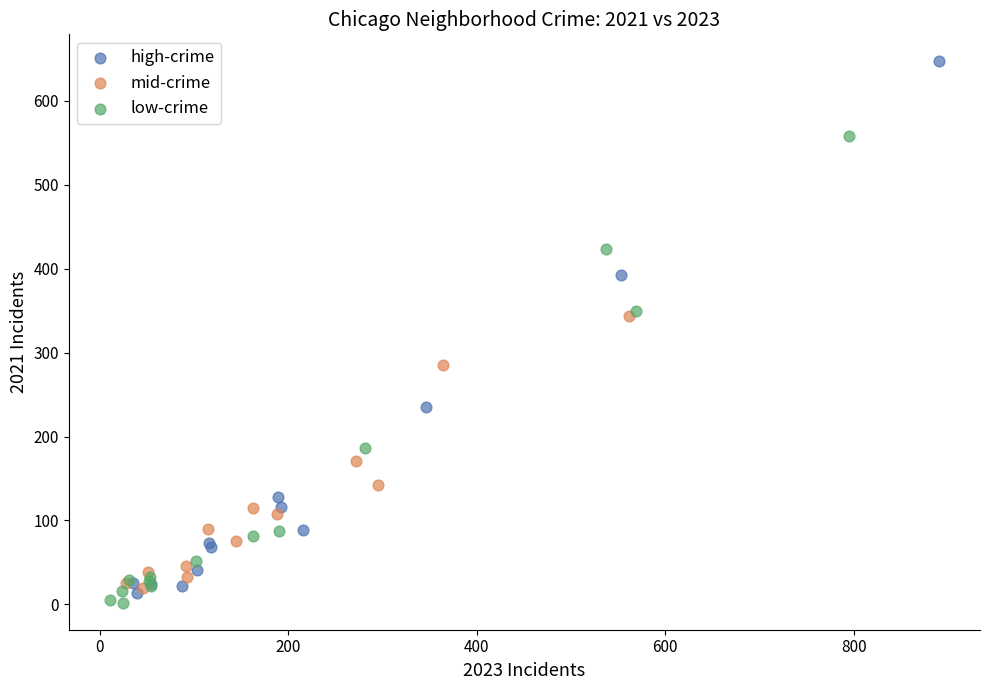

Which series has the largest Y range (max minus min)?

high-crime